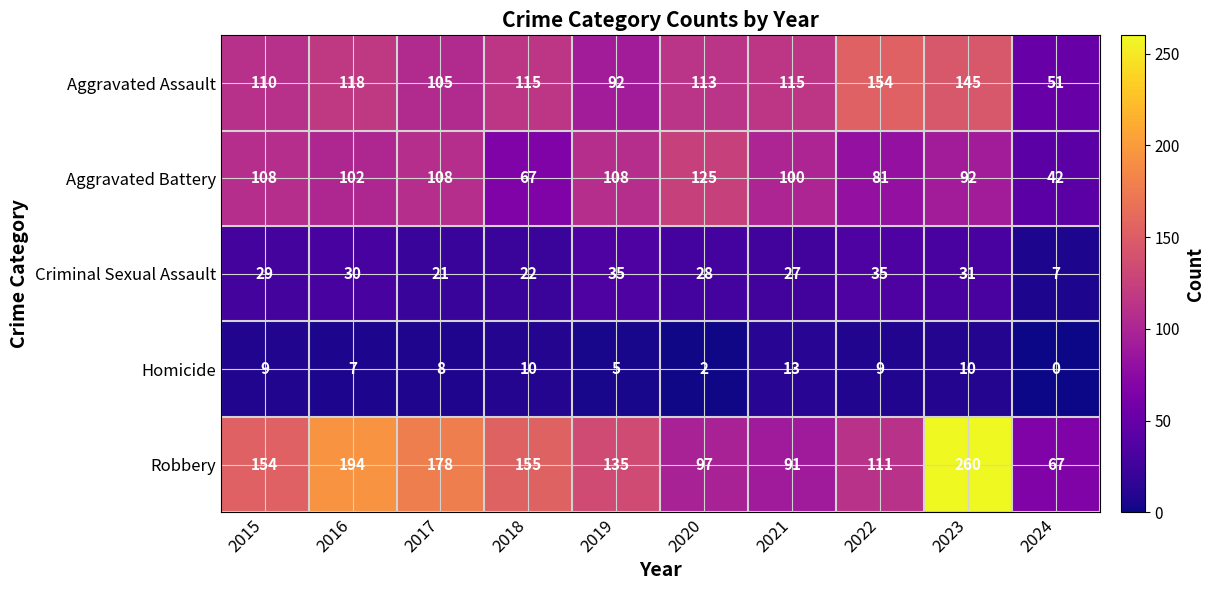

Which series has the largest range (max minus min)?

Robbery